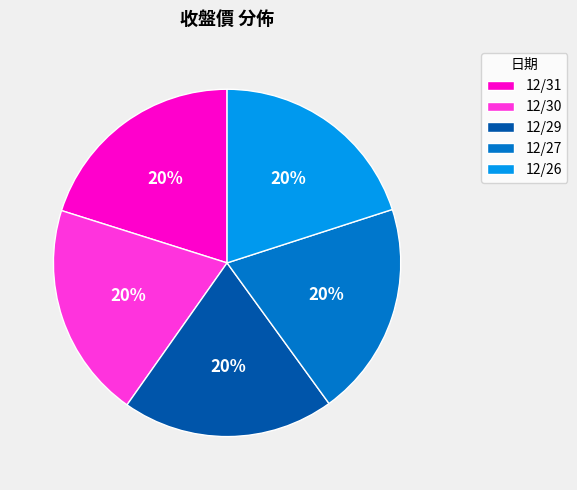

True or false: 12/27 accounts for 9% of the total.

False